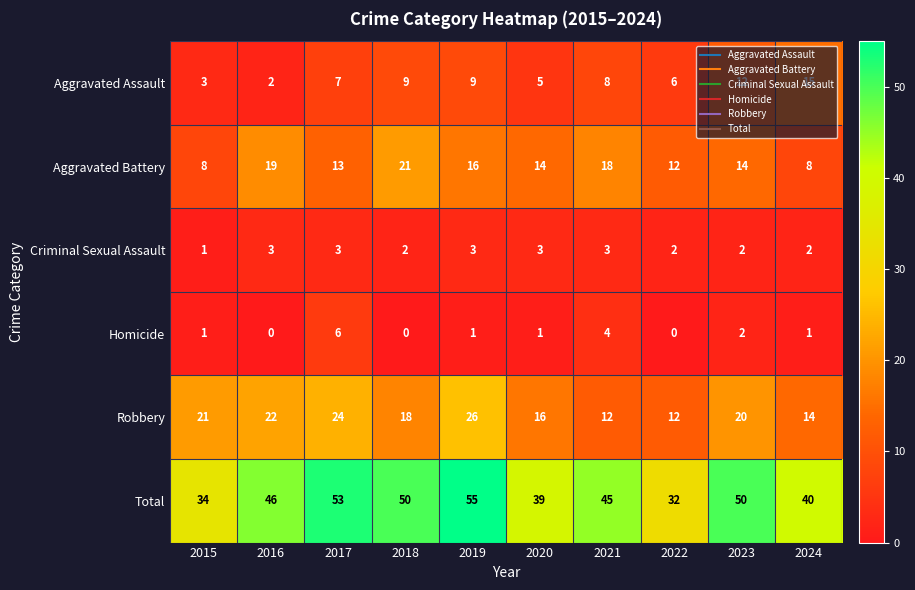

Rank the series at 2017 from highest to lowest value.

Total, Robbery, Aggravated Battery, Aggravated Assault, Homicide, Criminal Sexual Assault